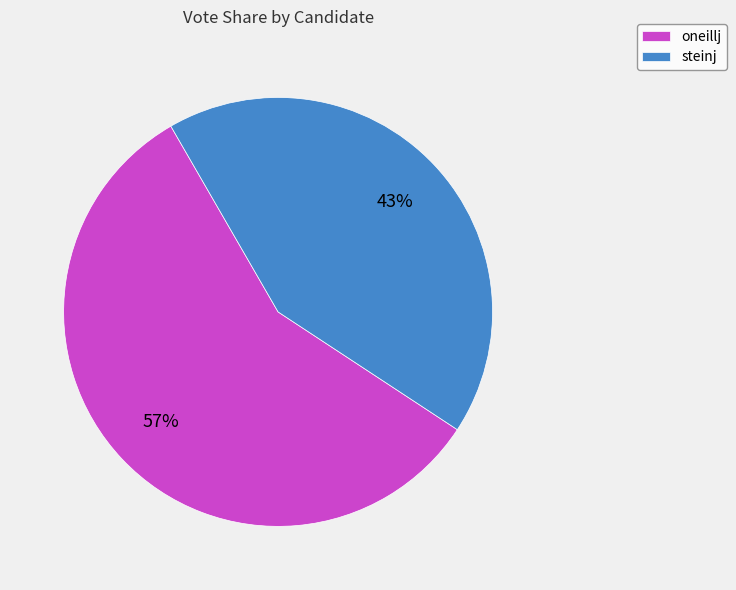

How many segments does this pie chart have?

2